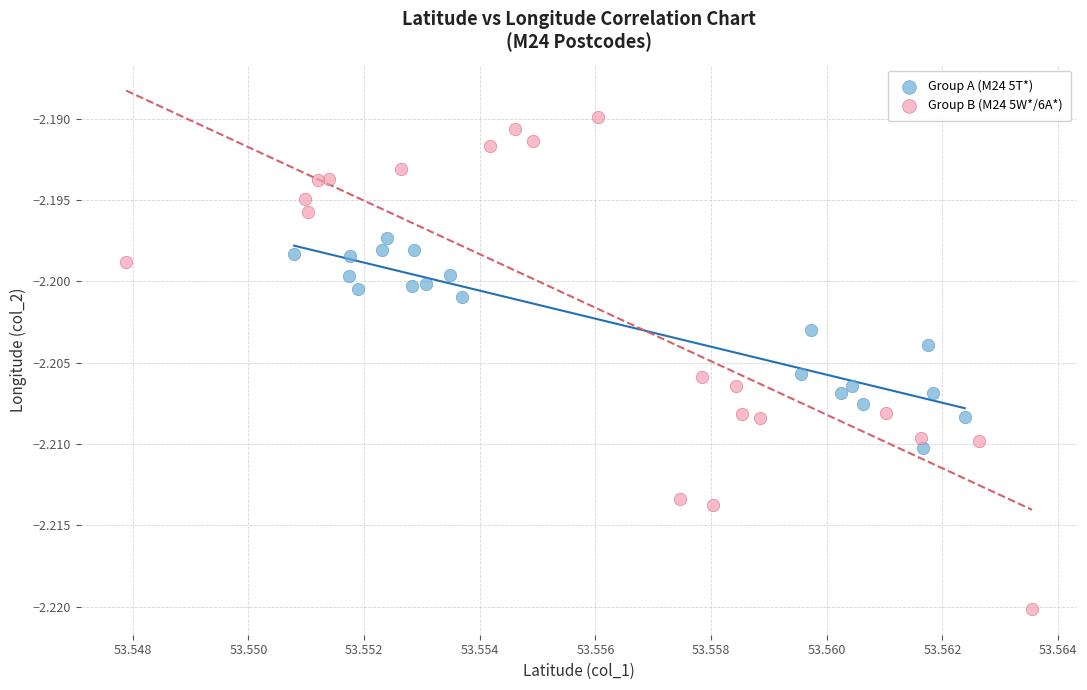

Which series contains the highest Y value?

Group B (M24 5W*/6A*)